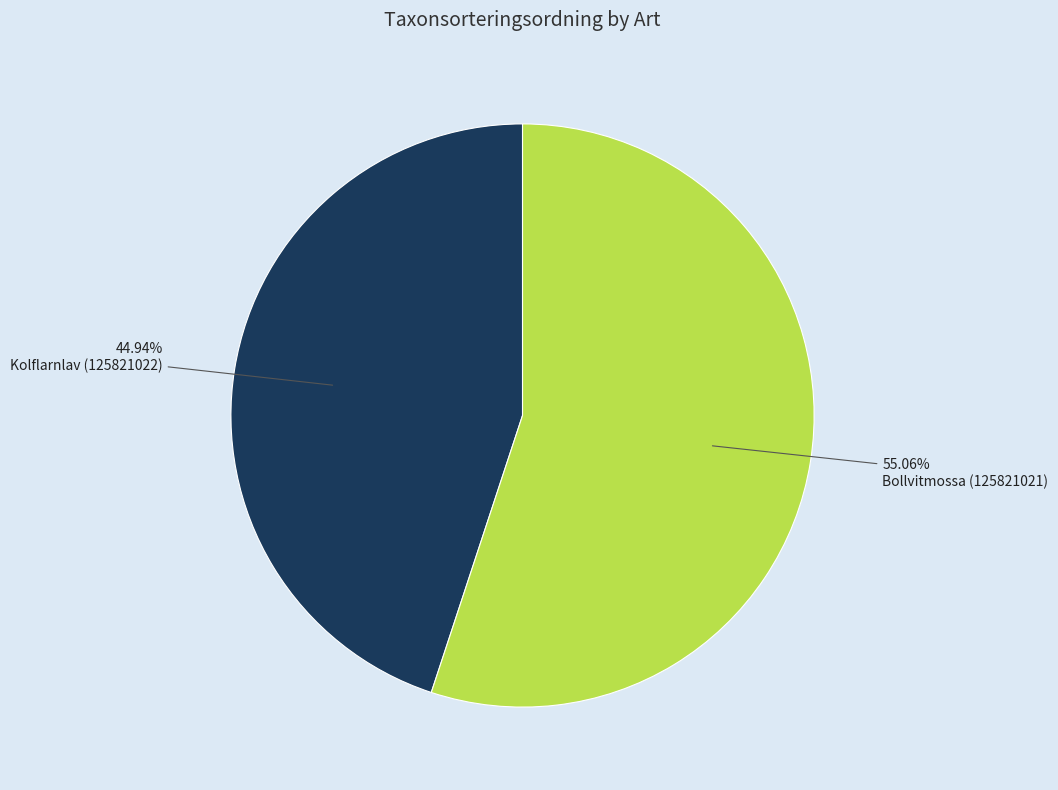

Which has a higher value, Kolflarnlav (125821022) or Bollvitmossa (125821021)?

Bollvitmossa (125821021)